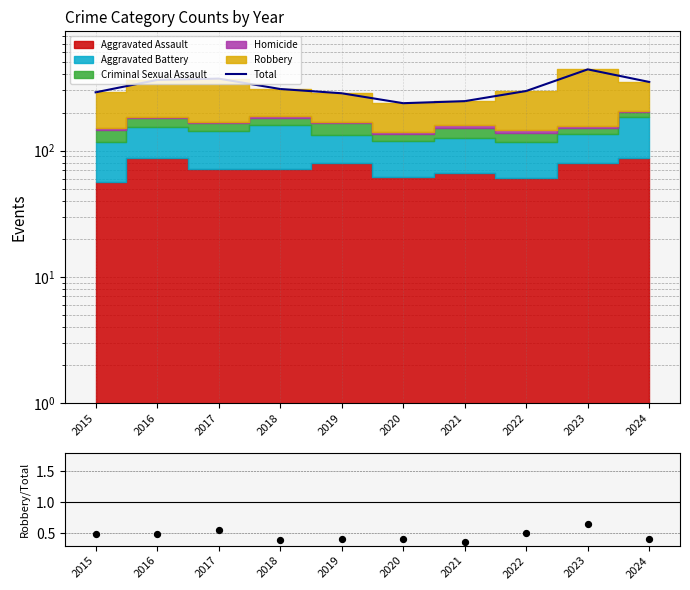

Which series has the widest spread of Y values?

Total